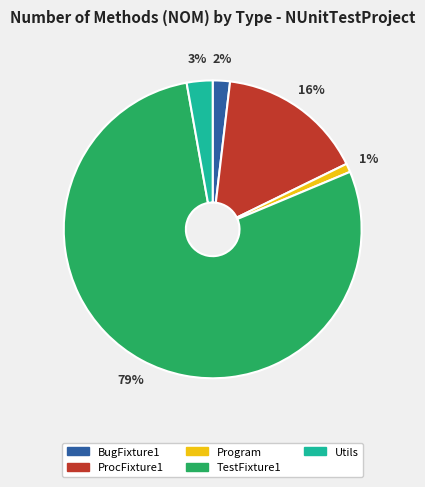

The Program slice represents 11% of the pie. True or false?

False